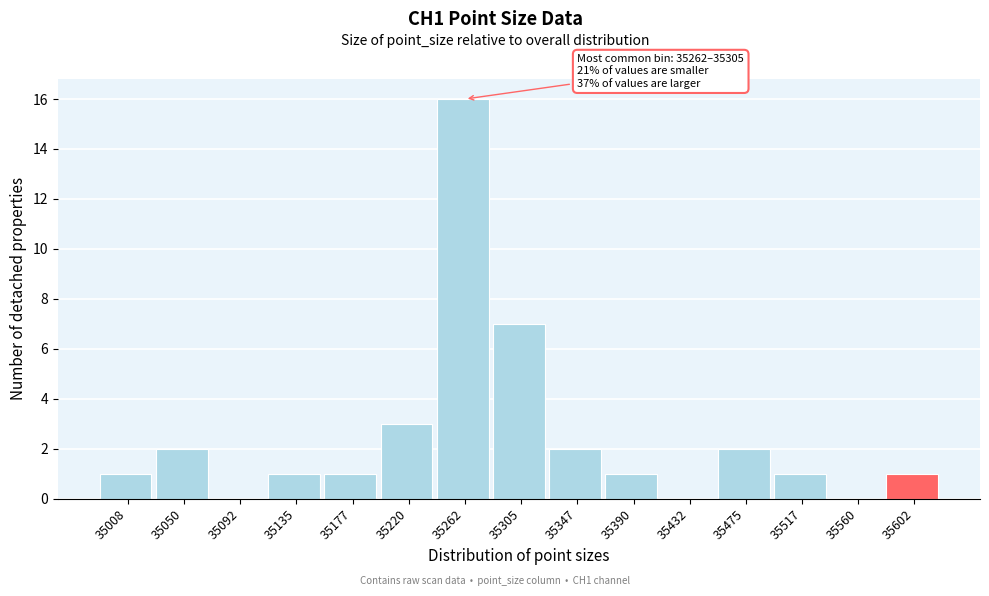

Reading right to left, what are all the values shown in this chart?

35602=1	35560=0	35517=1	35475=2	35432=0	35390=1	35347=2	35305=7	35262=16	35220=3	35177=1	35135=1	35092=0	35050=2	35008=1